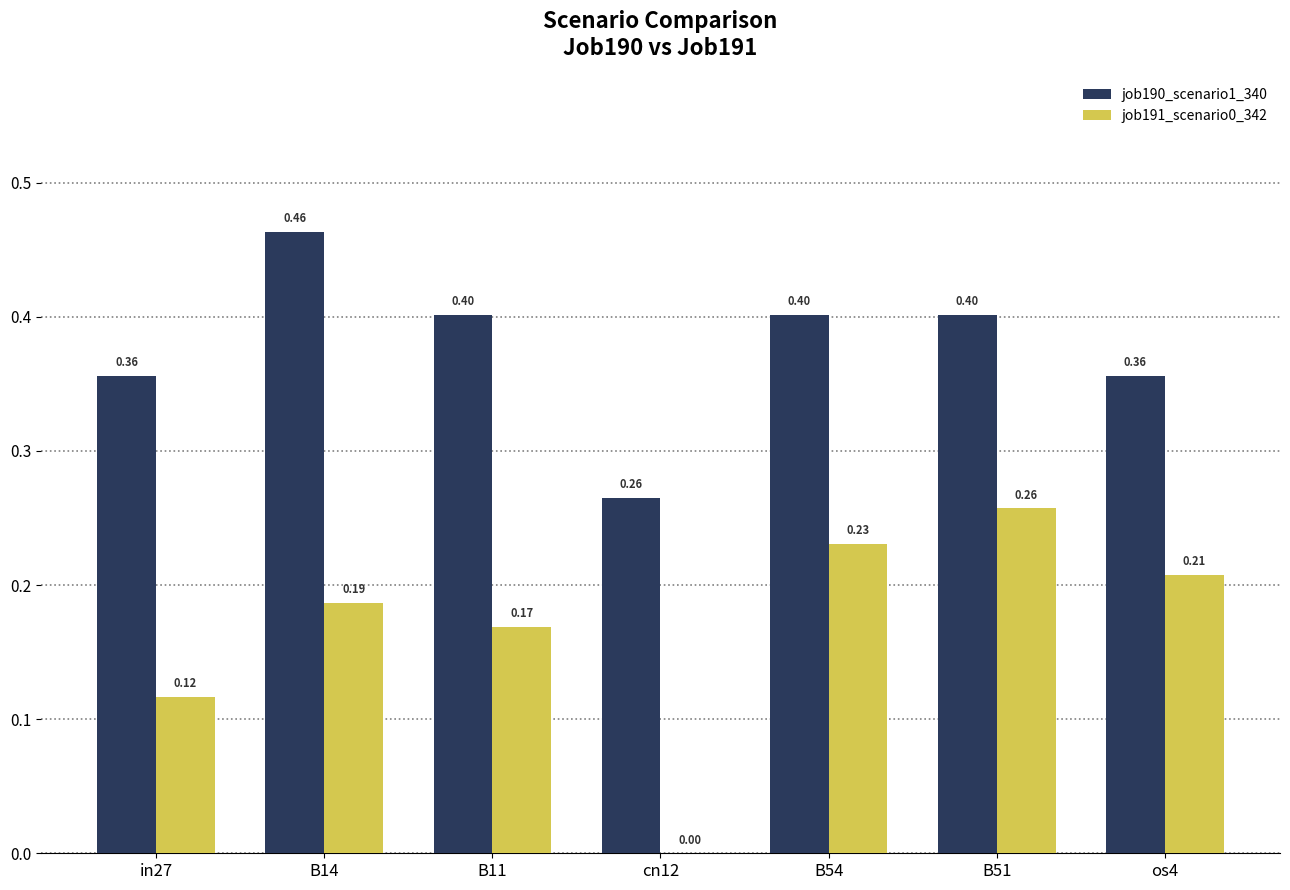

How many data points in job191_scenario0_342 are above 0?

6